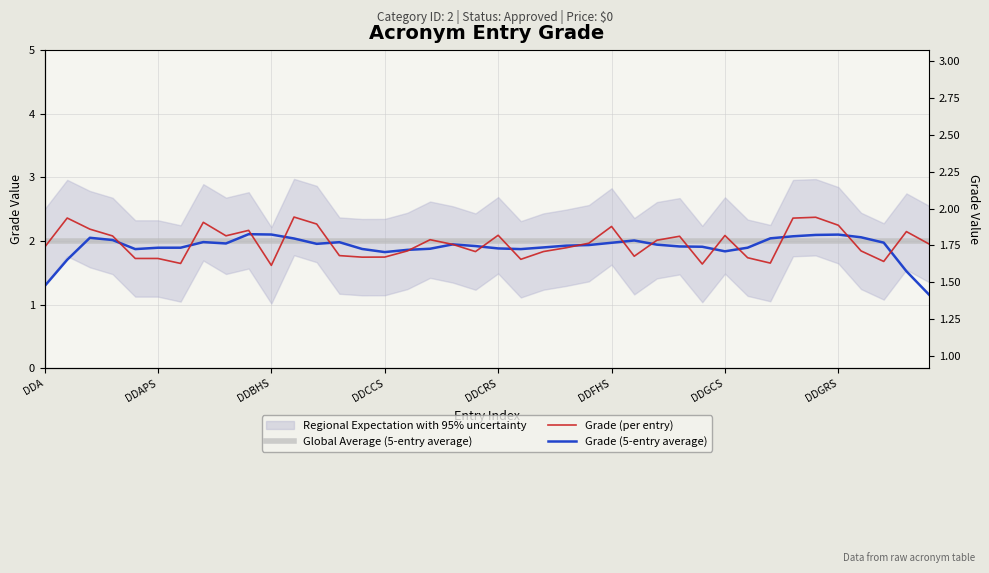

At which category is the sum across all series the highest?

34